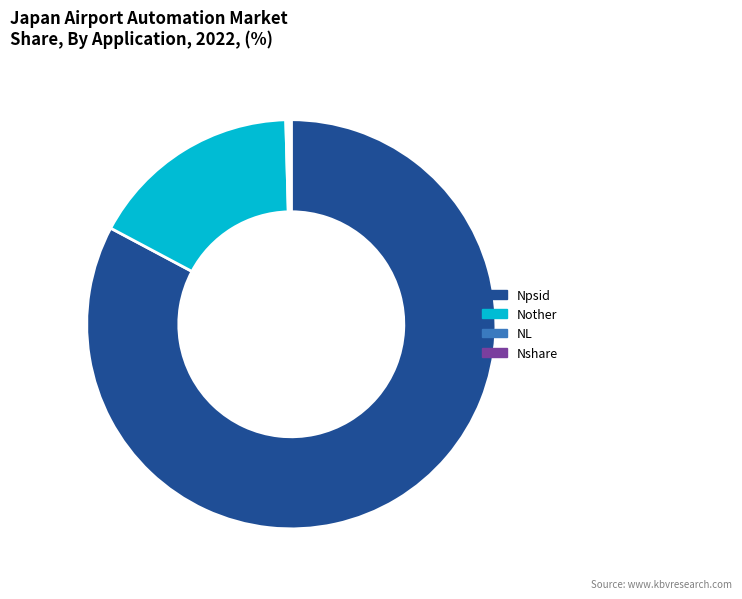

Is the sum of Npsid and Nother greater than half?

Yes